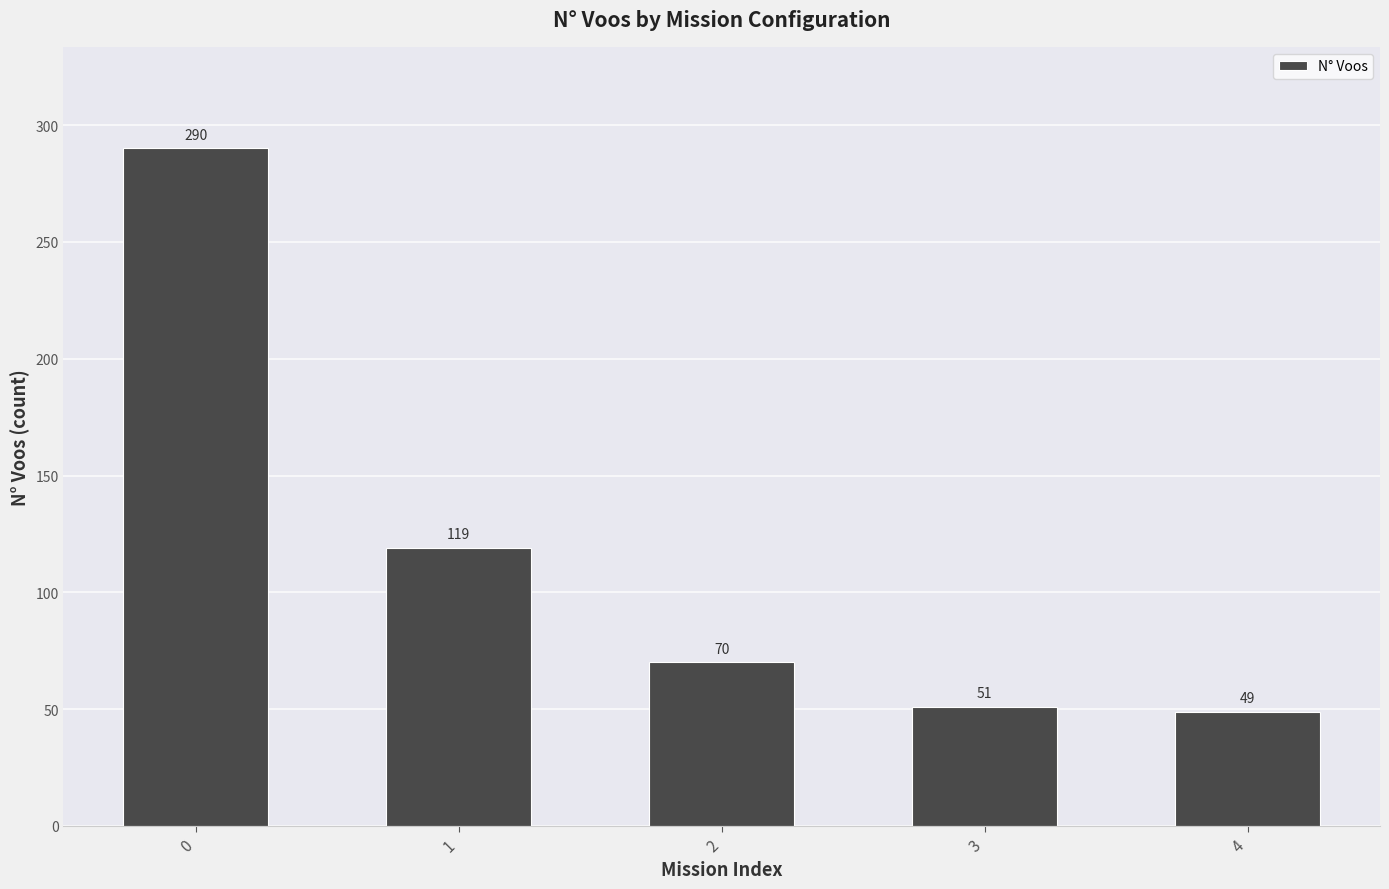

What is the difference between the second highest and second lowest values?

68